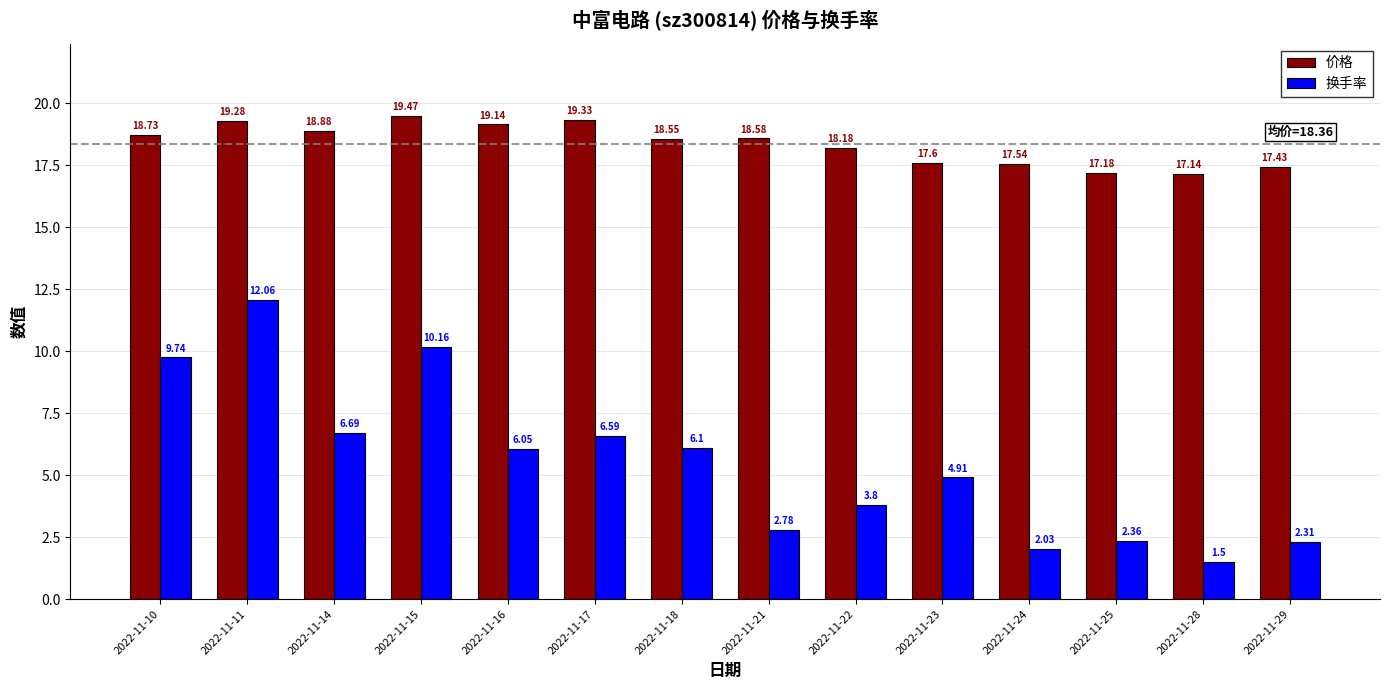

Rank the series by their average value, from lowest to highest.

换手率, 价格